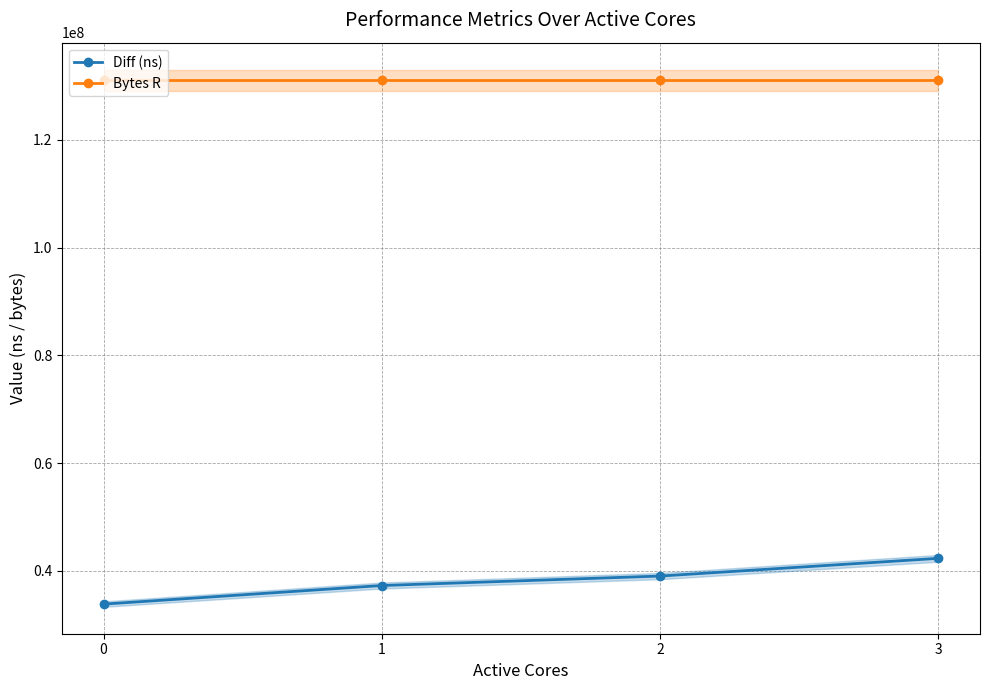

Reading left to right, extract all data points from this chart.

Diff (ns): 33842912	37294826	39050402	42338761
Bytes R: 131072000	131072000	131072000	131072000